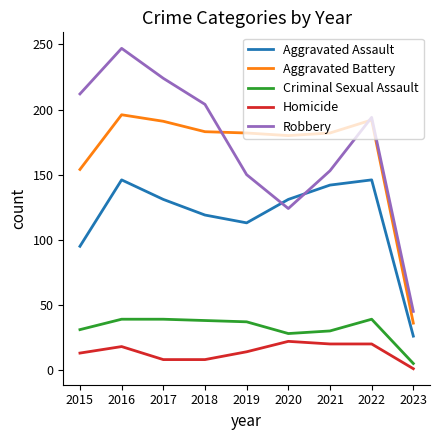

Which series has the widest spread of values?

Robbery